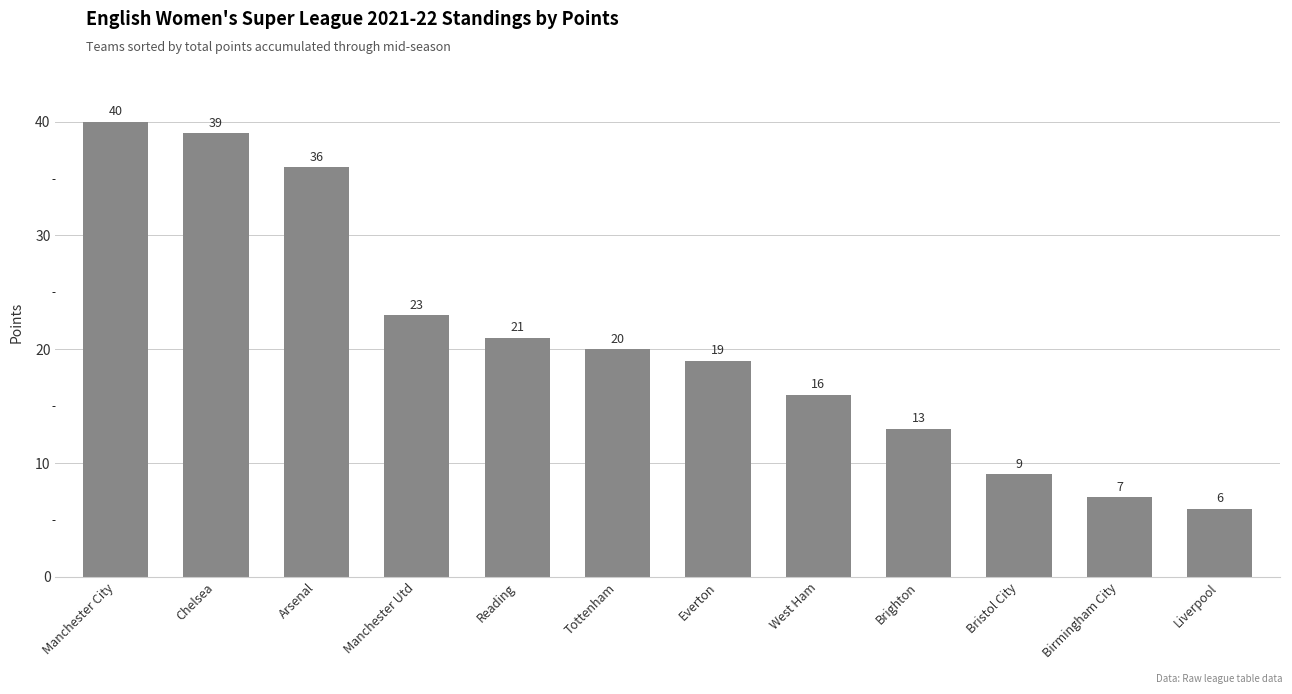

What is the label of the 4th bar from the left?

Manchester Utd